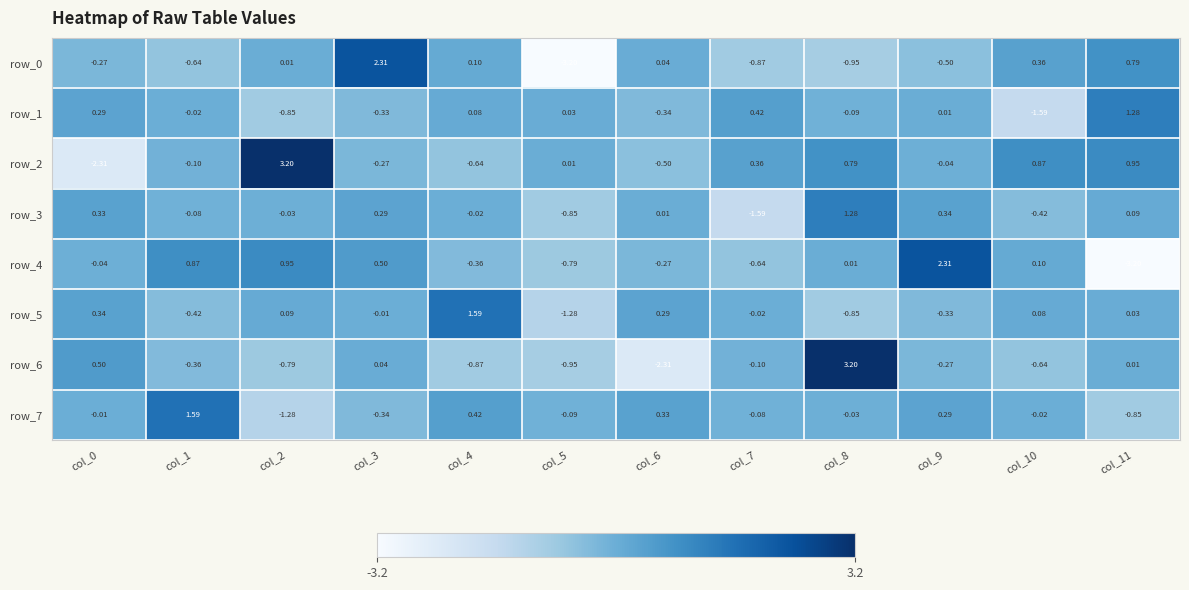

Is the value of row_6 at col_7 greater than the value of row_1 at col_2?

Yes